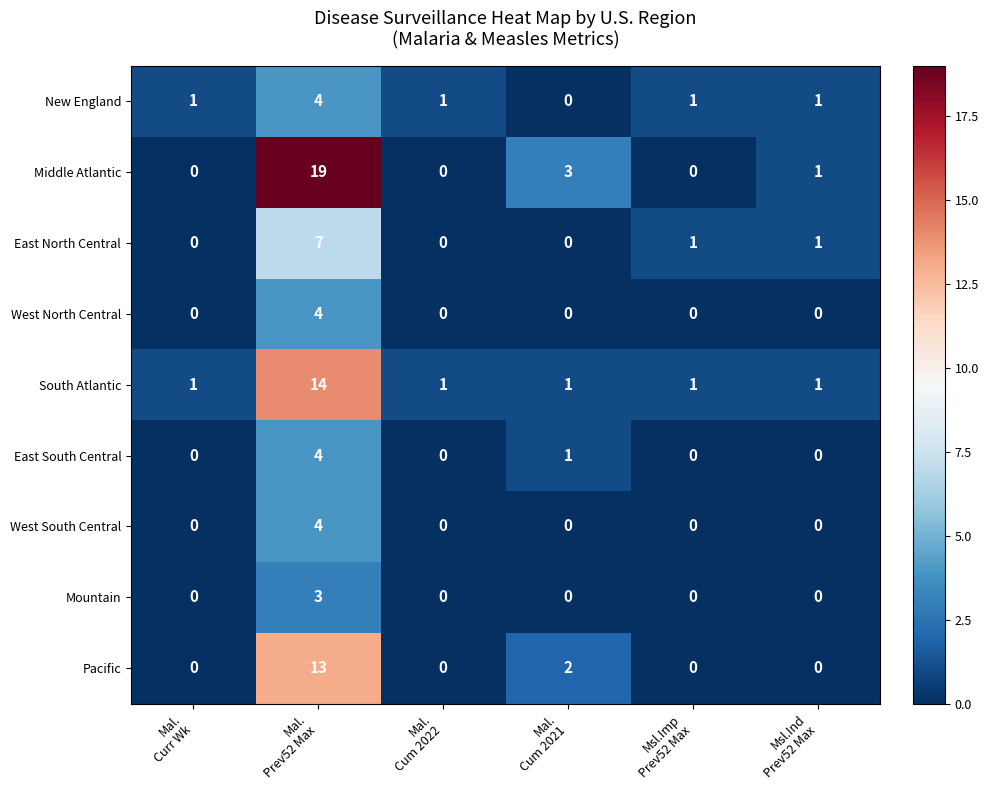

Which series has the largest range (max minus min)?

Middle Atlantic